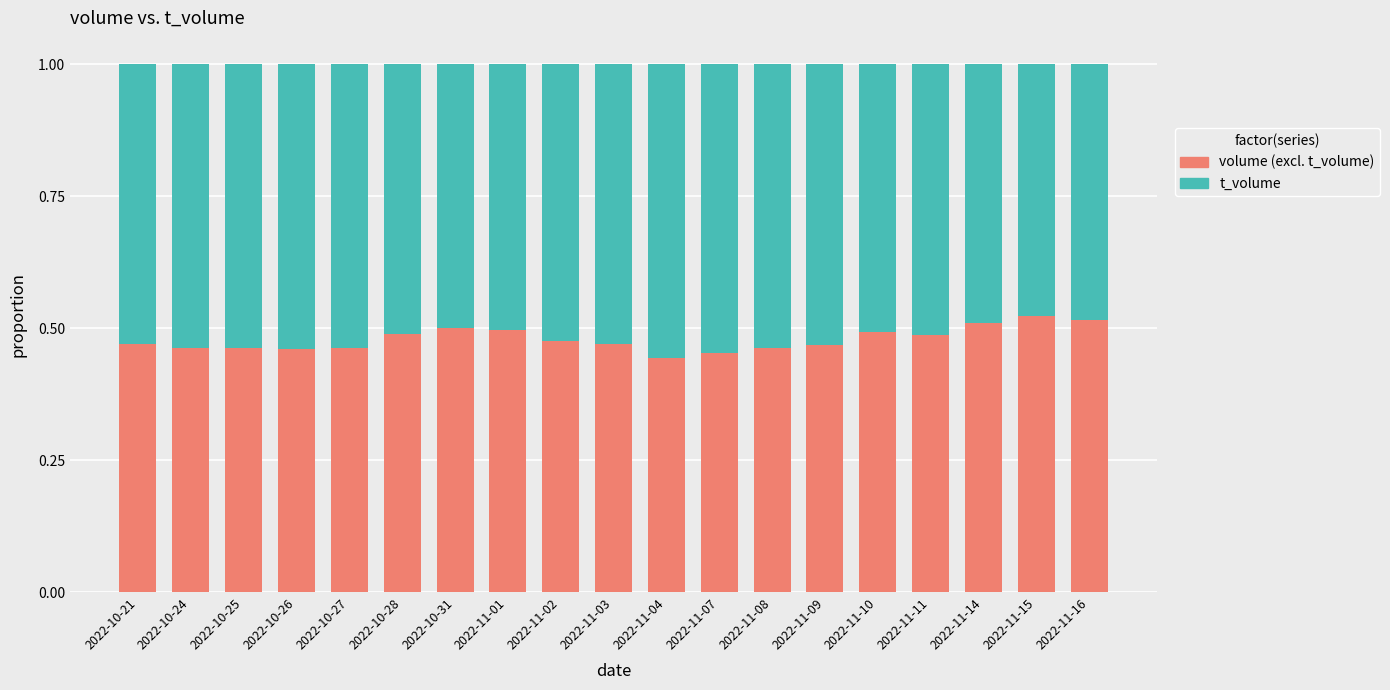

What is the total value across all series at 2022-11-16?

1.0